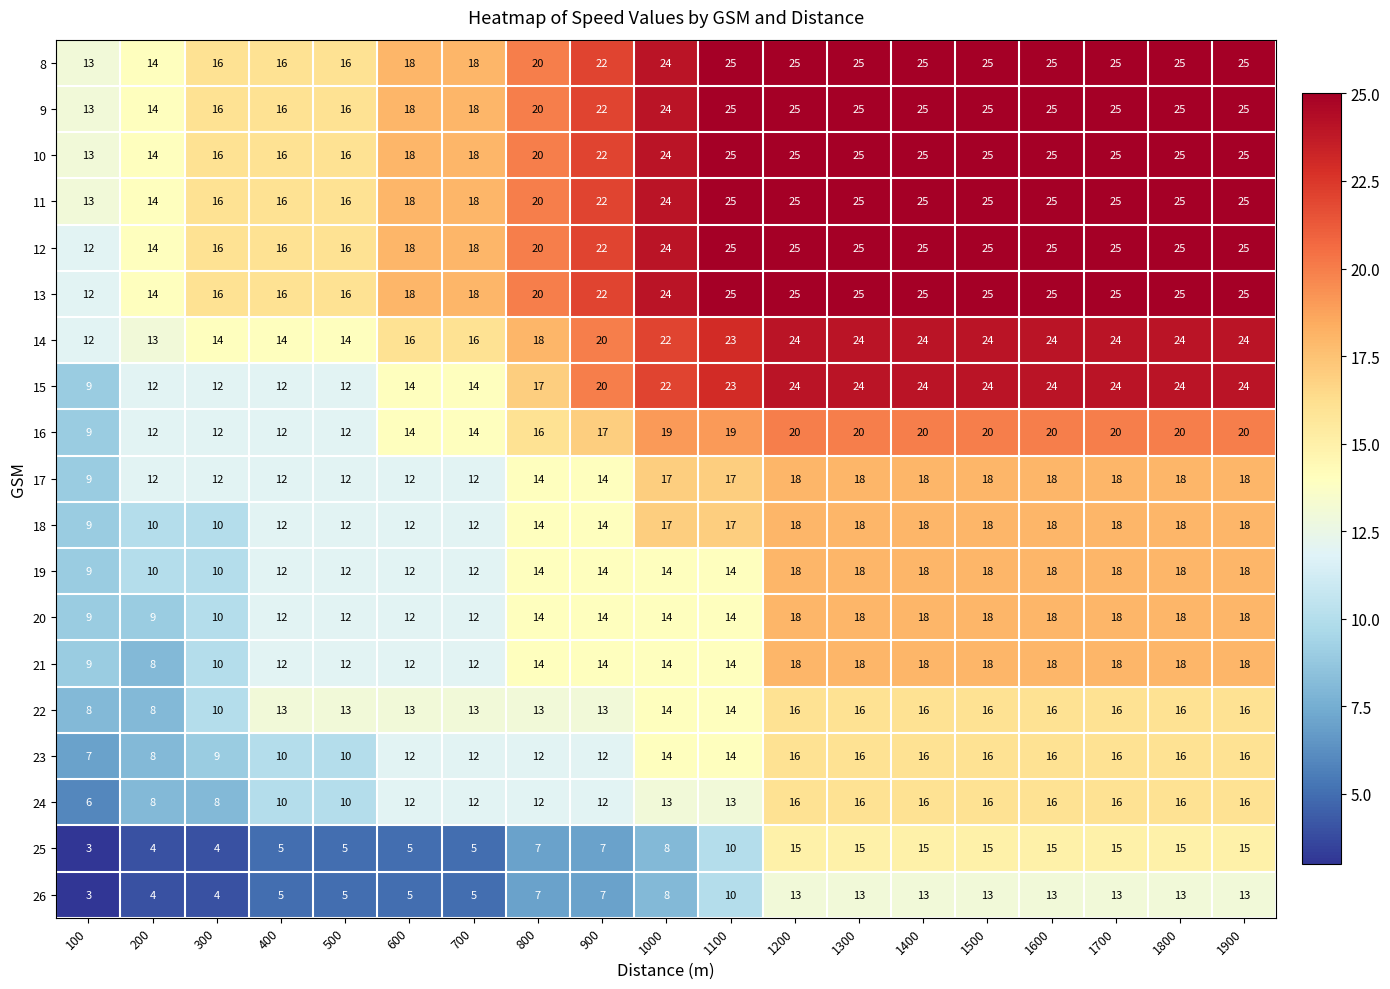

What is the average value of the 26 series?

9